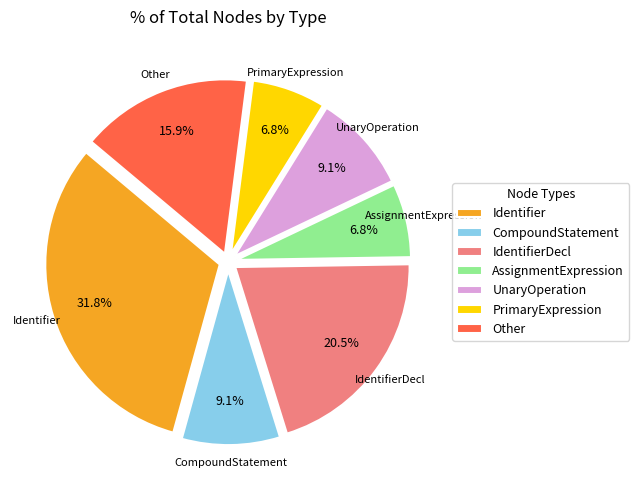

Approximately how many times larger is the value at IdentifierDecl compared to Identifier?

0.6